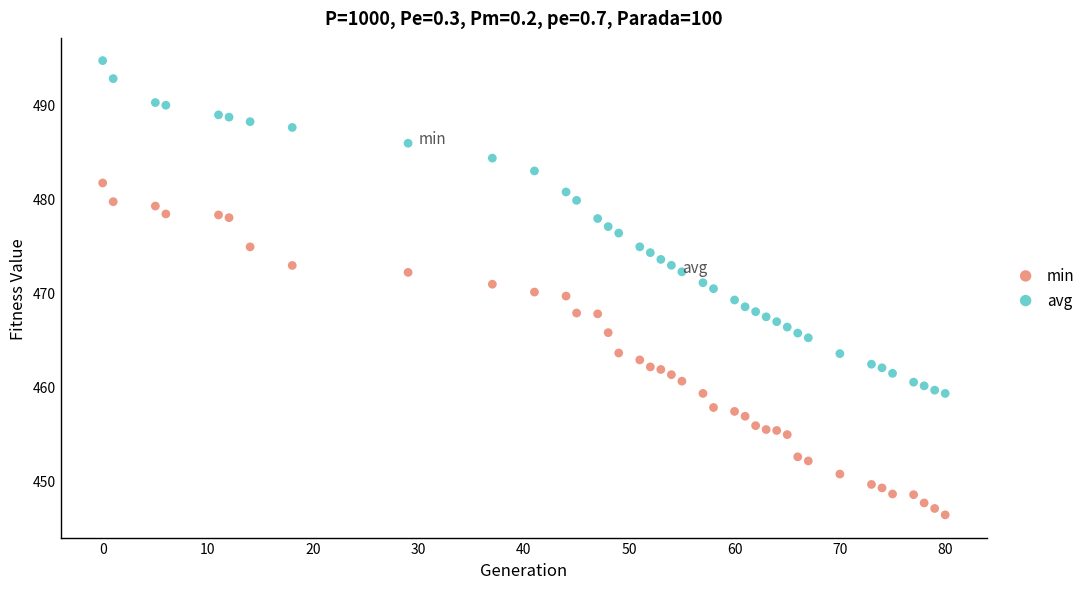

What are all the series names shown in the legend?

min, avg